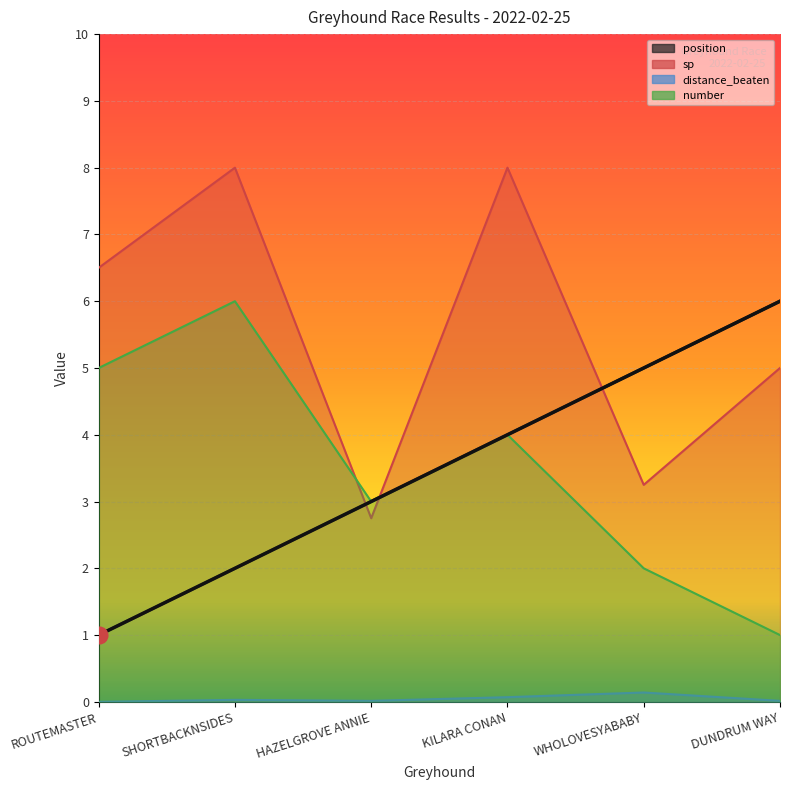

Is it true that number equals 4.0 at KILARA CONAN?

True